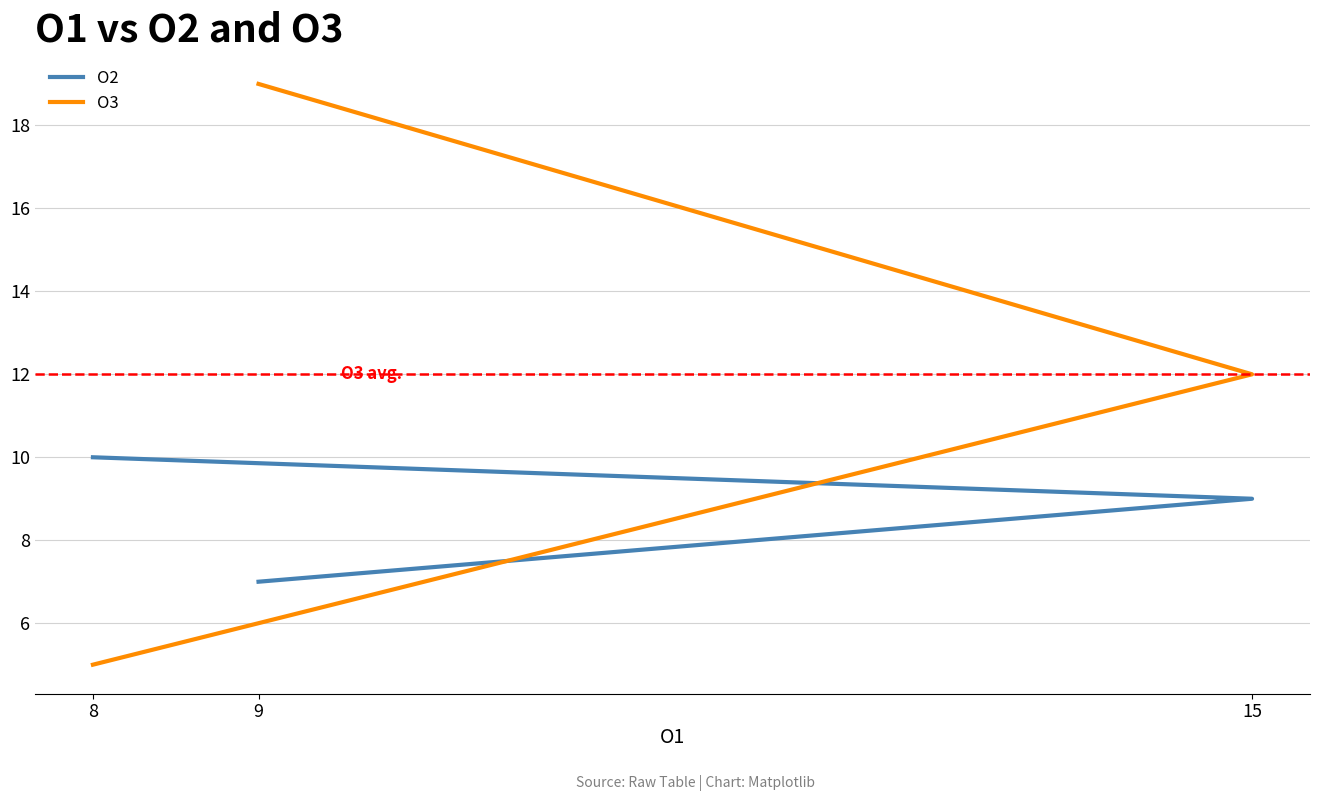

At which label is O3 closest to 12?

15